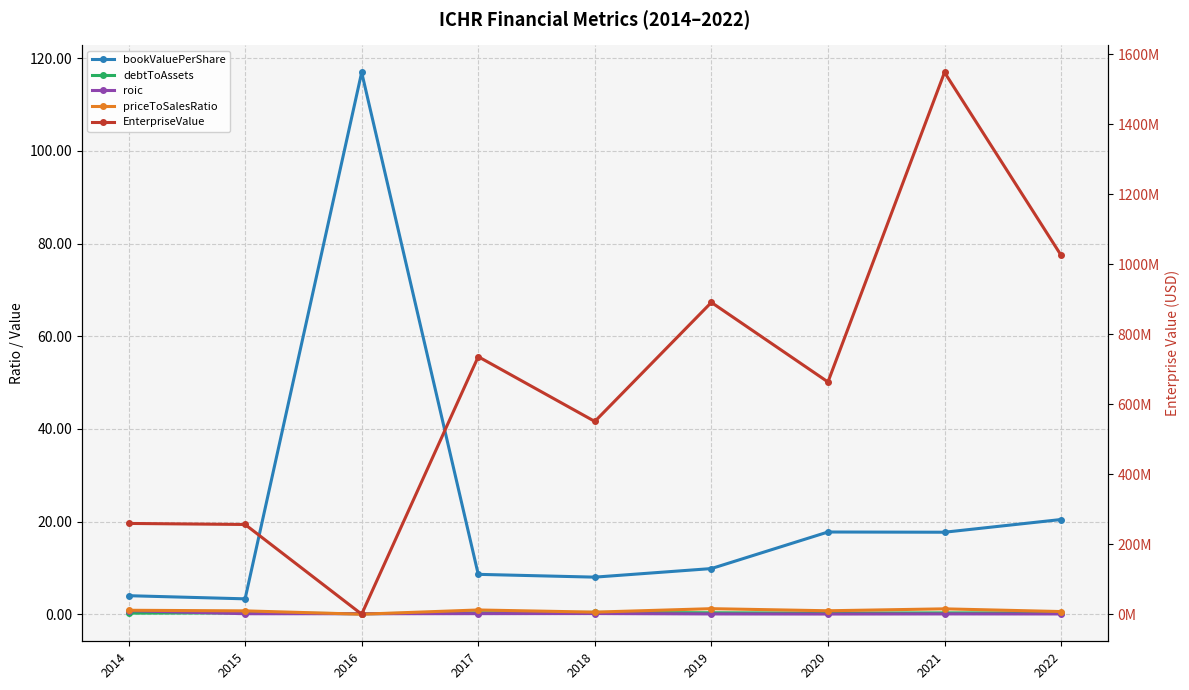

At which category is the sum across all series the highest?

2021